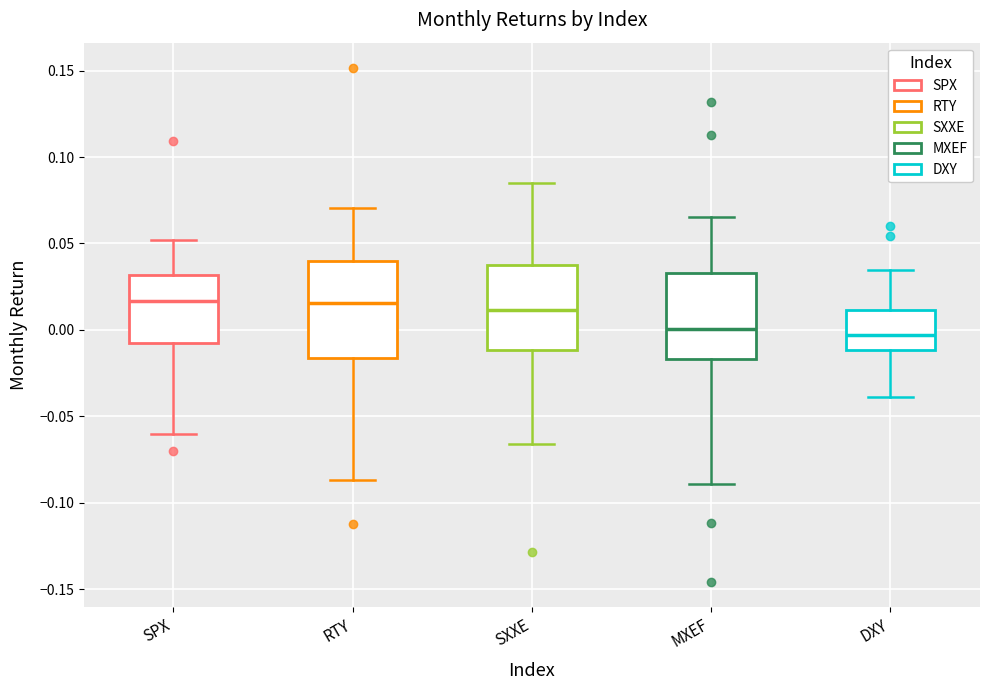

Which box is the tallest, from its lower edge to its upper edge?

RTY